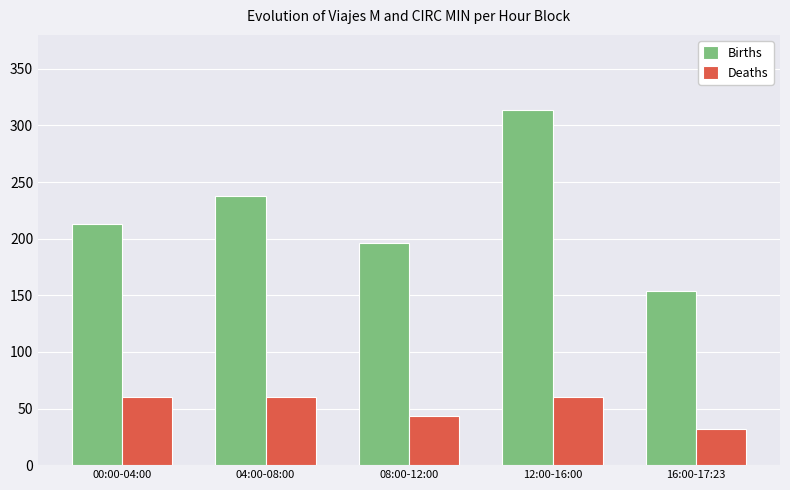

Which series changed the most between 04:00-08:00 and 08:00-12:00?

Births